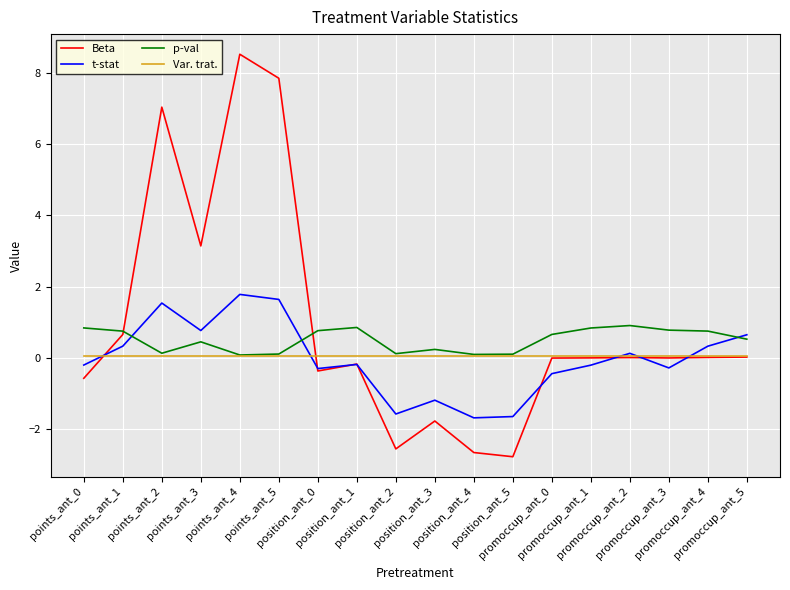

Which series has the largest range (max minus min)?

Beta